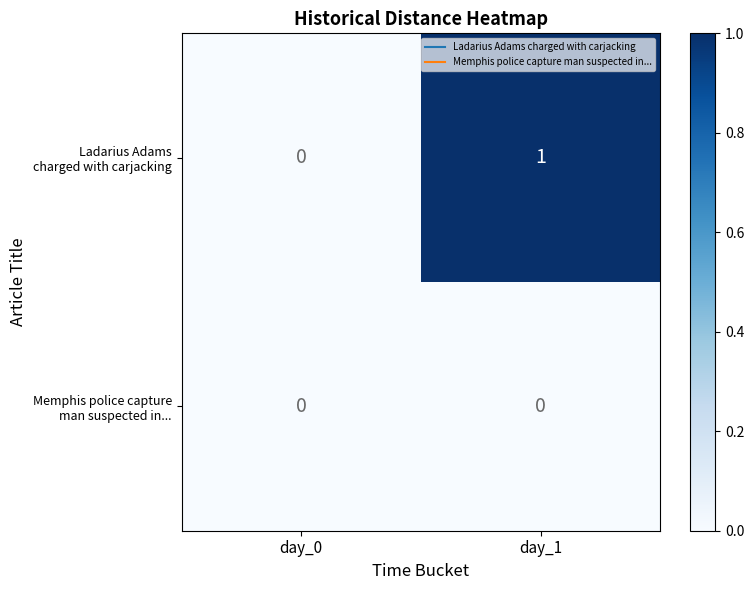

At which category is the sum across all series the highest?

day_1